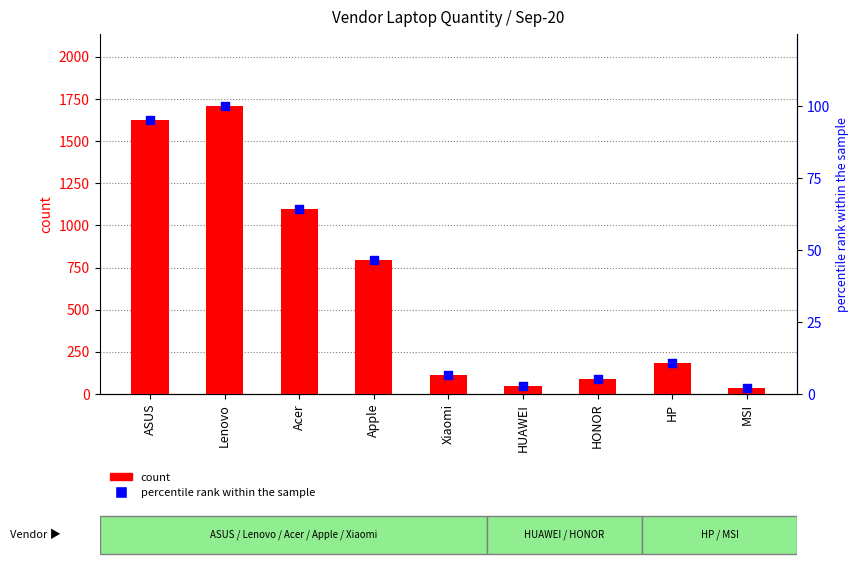

Is the value of percentile rank within the sample at Acer greater than the value of count at HP?

No